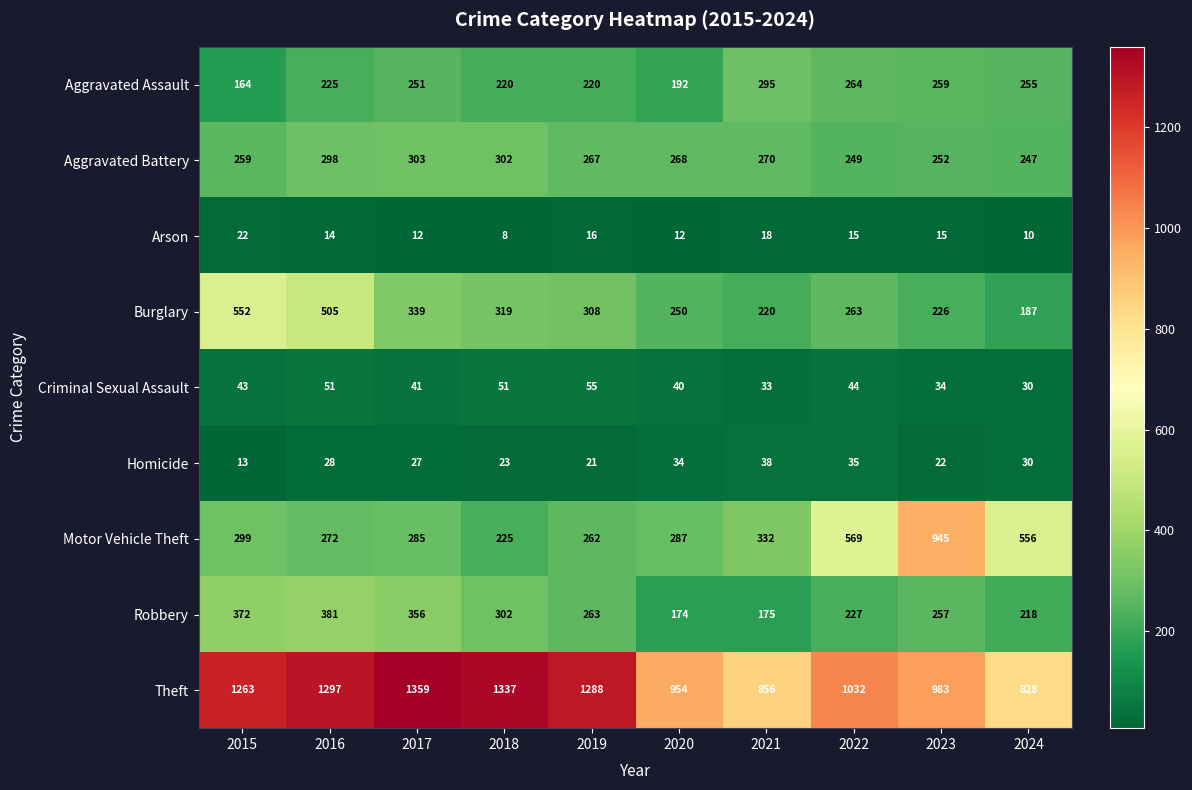

Which series has the largest total across all categories?

Theft